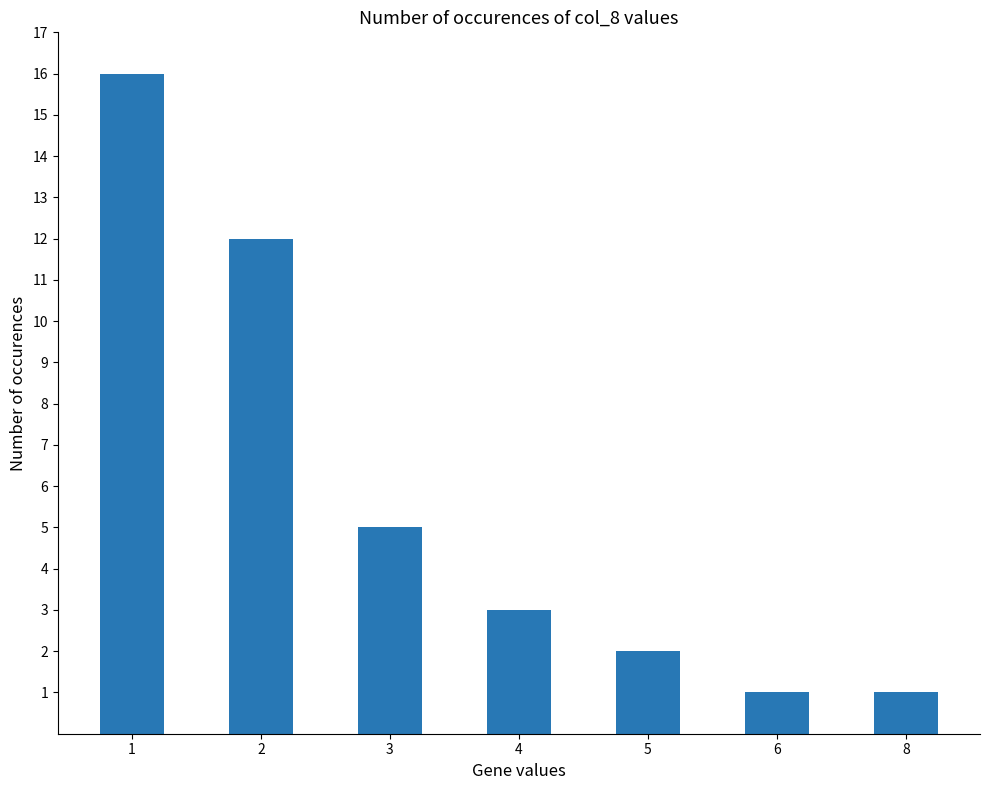

Reading left to right, extract all data points from this chart.

16	12	5	3	2	1	1